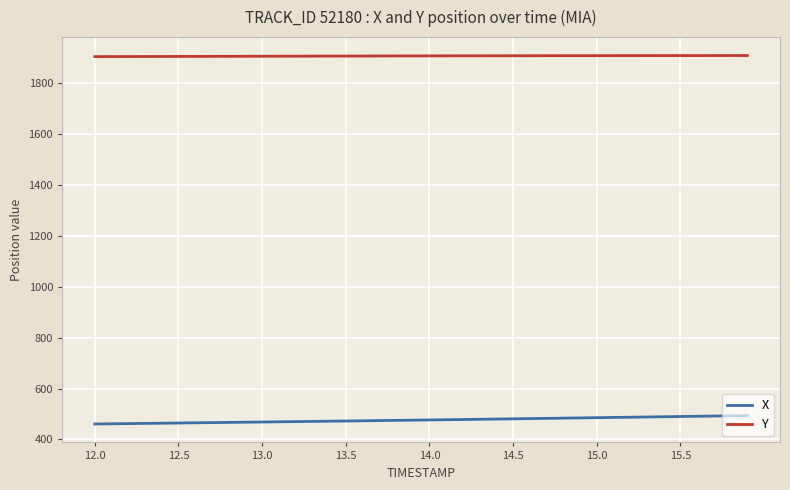

What is the maximum value for X?

494.0